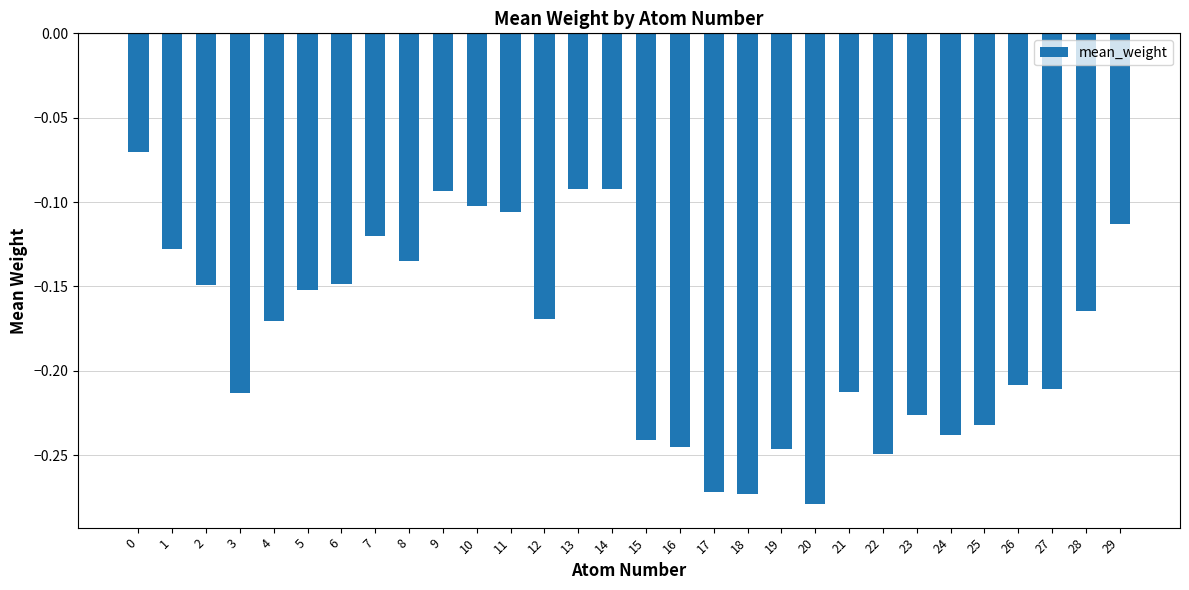

The value at 29 is -0.1. True or false?

True